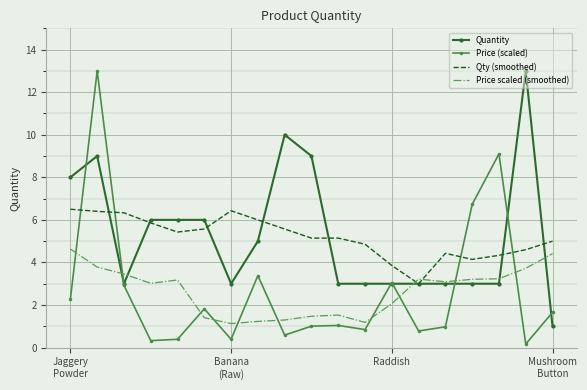

What is the smallest value displayed?

0.2